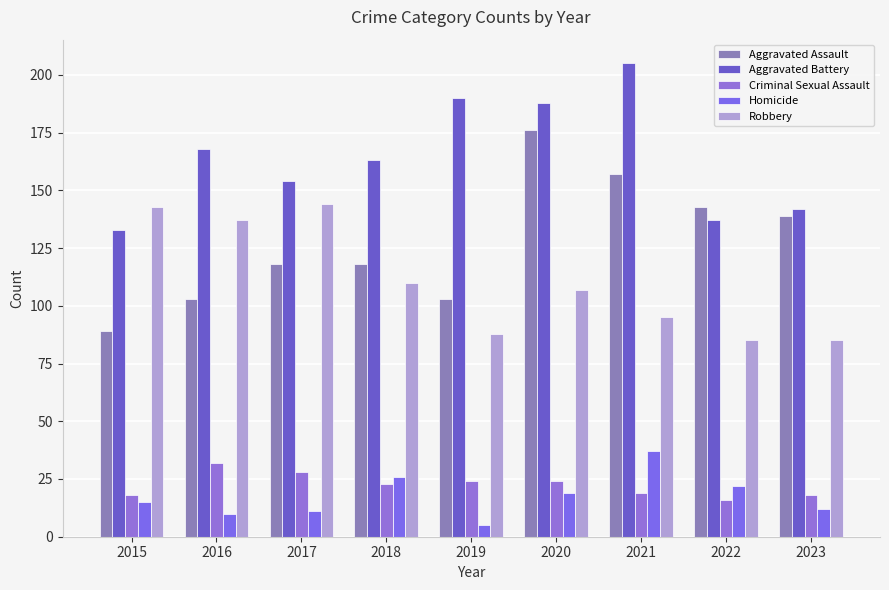

How many bars are there in total?

45